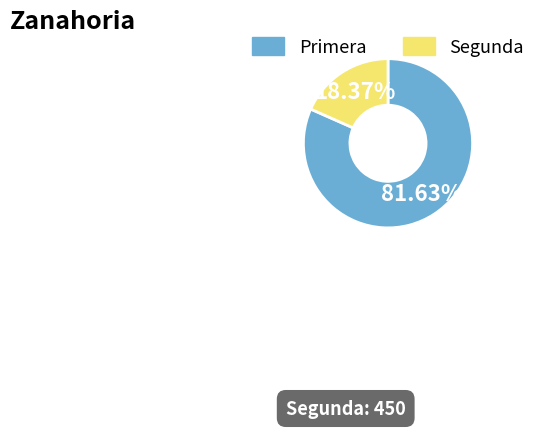

The Primera slice represents 75% of the pie. True or false?

False